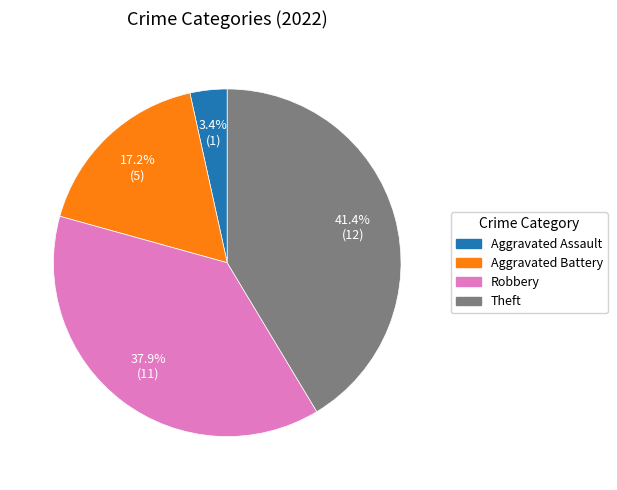

Is there a majority slice in this chart?

No